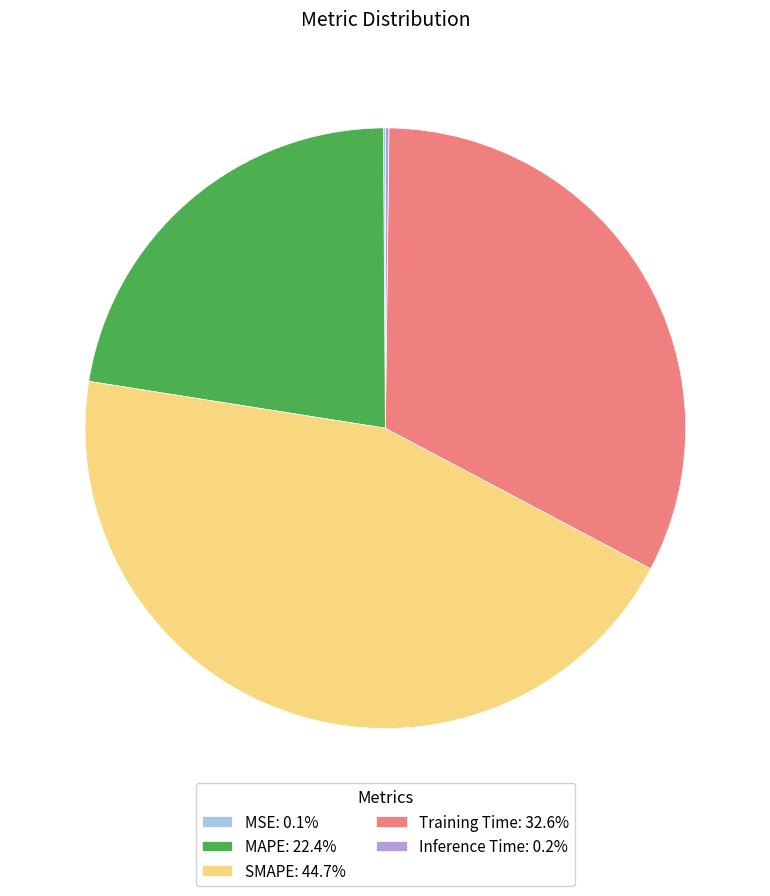

Which has a higher value, MAPE or Training Time?

Training Time